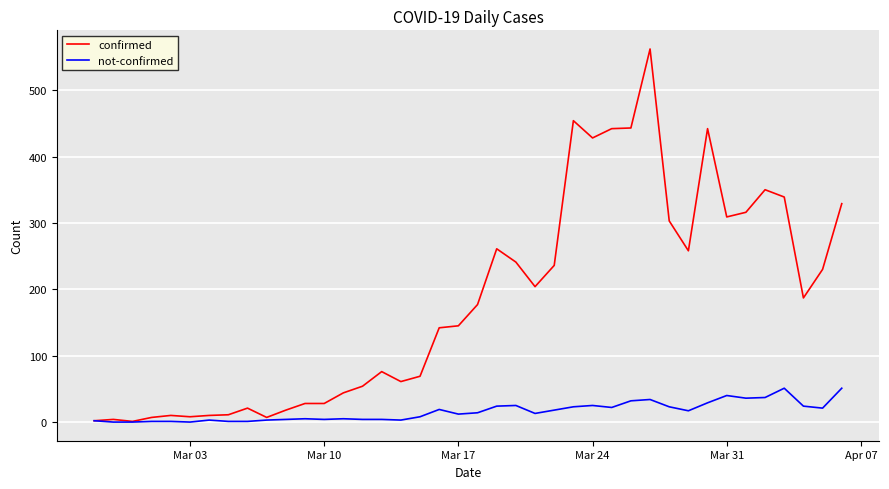

Which series has the widest spread of values?

confirmed